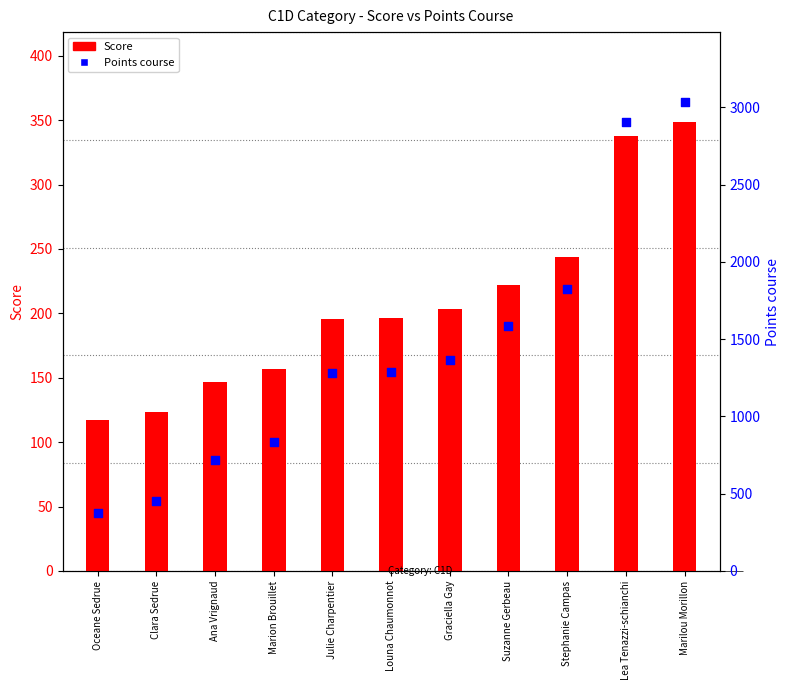

At which category is the sum across all series the highest?

Marilou Morillon